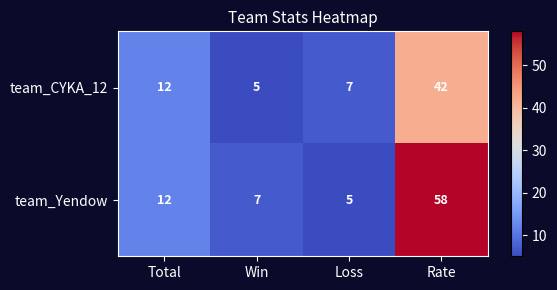

What is the maximum value shown in the chart?

58